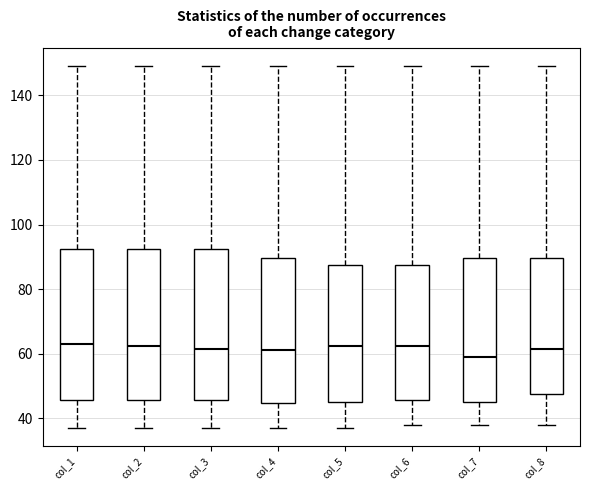

Where is the upper edge of the box for col_4 on the y-axis? The values are not printed on the chart, so give them approximately, as read against the axis.

90